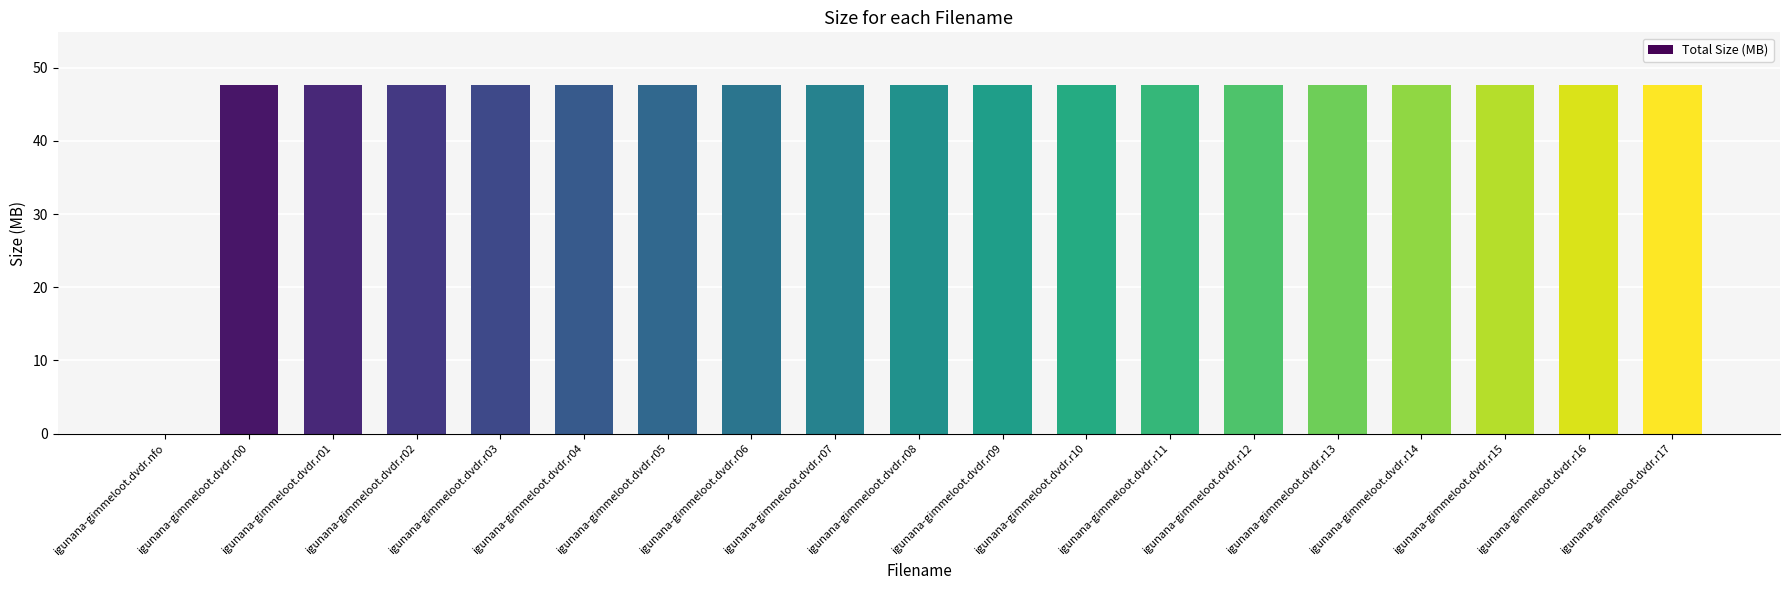

True or false: the data shows 14.7 at igunana-gimmeloot.dvdr.r01.

False